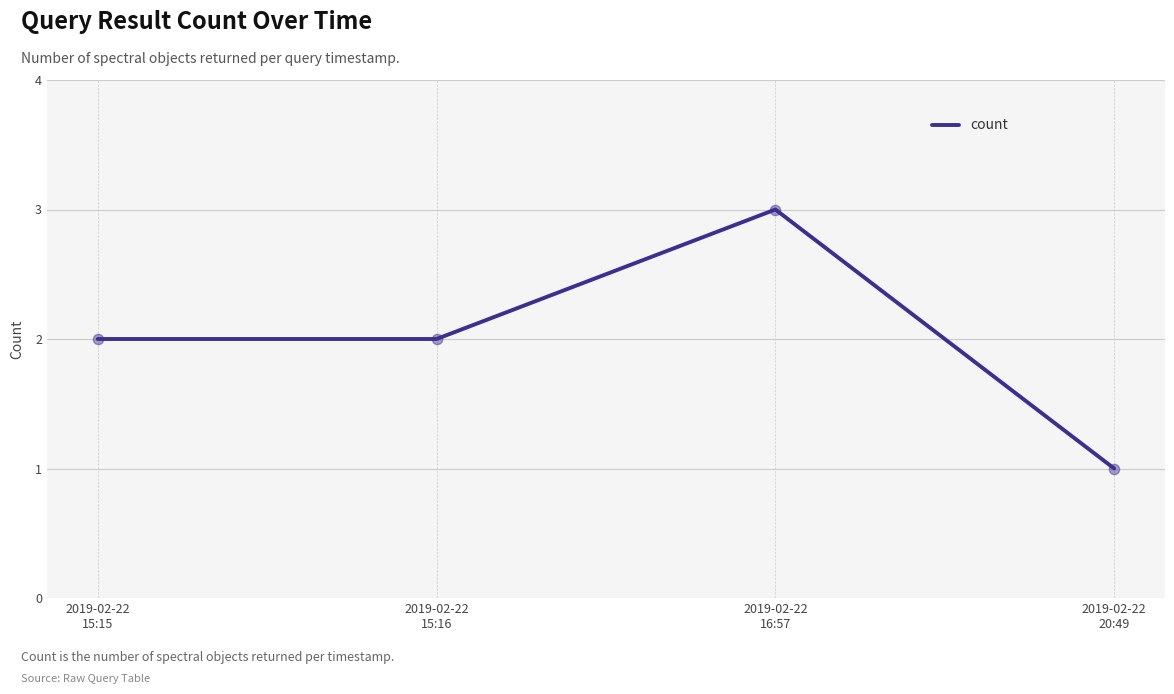

What is the change in value from 2019-02-22
15:16 to 2019-02-22
20:49?

-1